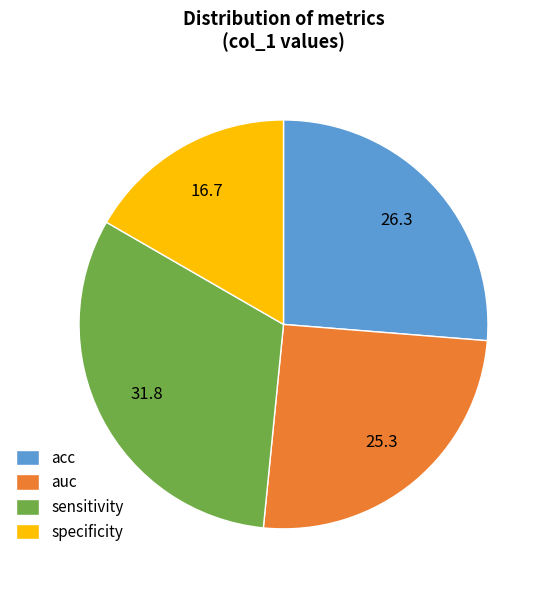

Does sensitivity account for over 50% of the chart?

No